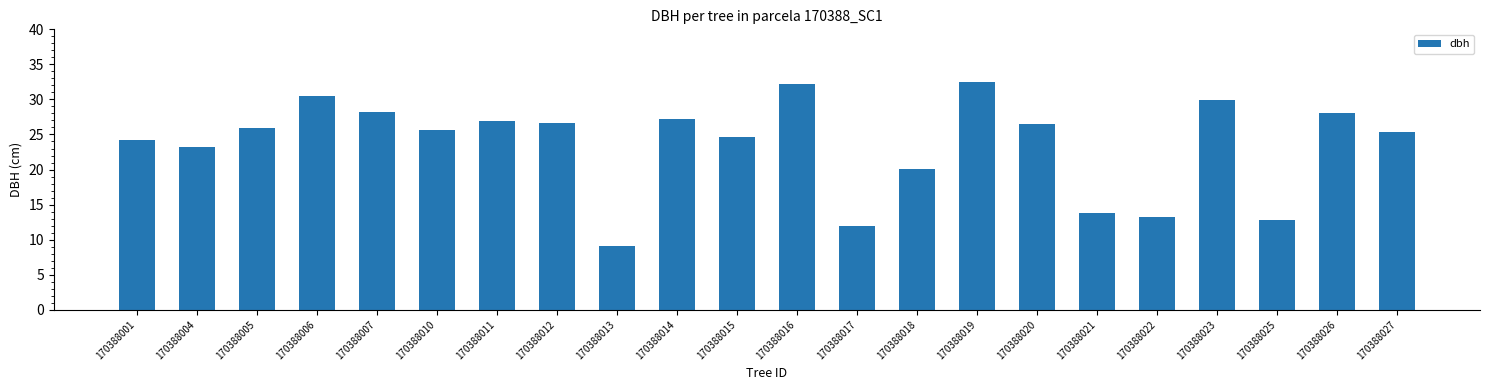

What is the ratio of the value at 170388013 to the value at 170388020?

0.3